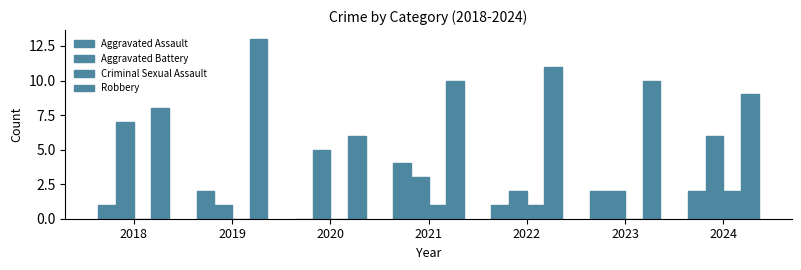

Reading right to left, list all the values displayed in this chart.

Aggravated Assault: 2024=2	2023=2	2022=1	2021=4	2020=0	2019=2	2018=1
Aggravated Battery: 2024=6	2023=2	2022=2	2021=3	2020=5	2019=1	2018=7
Criminal Sexual Assault: 2024=2	2023=0	2022=1	2021=1	2020=0	2019=0	2018=0
Robbery: 2024=9	2023=10	2022=11	2021=10	2020=6	2019=13	2018=8